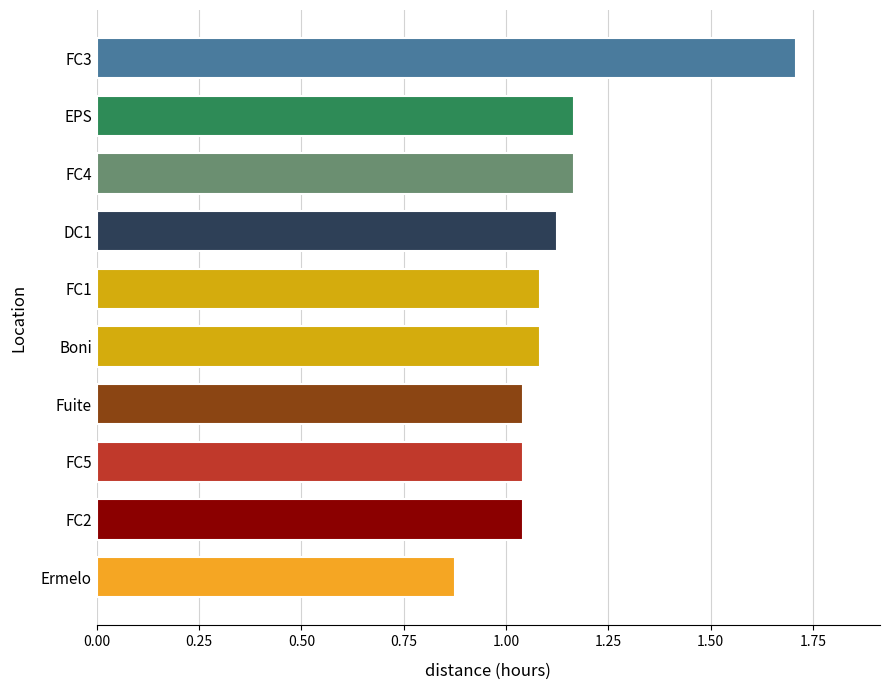

Does the chart contain stacked bars?

No